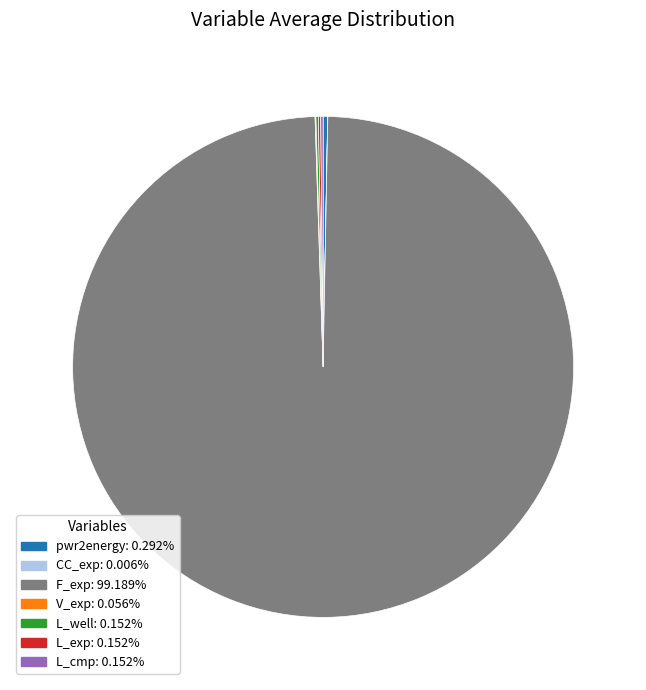

Does any single category account for the majority?

Yes